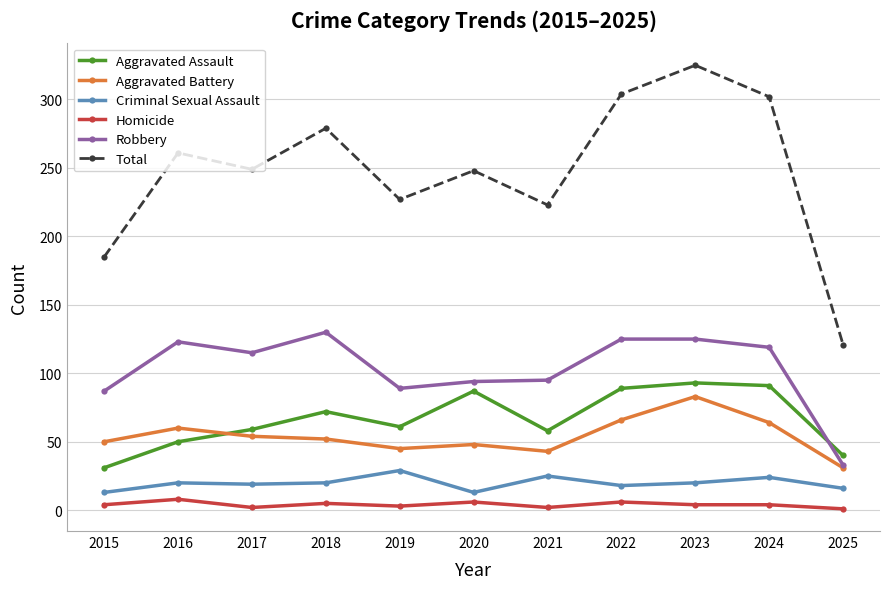

Is it true that Robbery equals 160 at 2017?

False